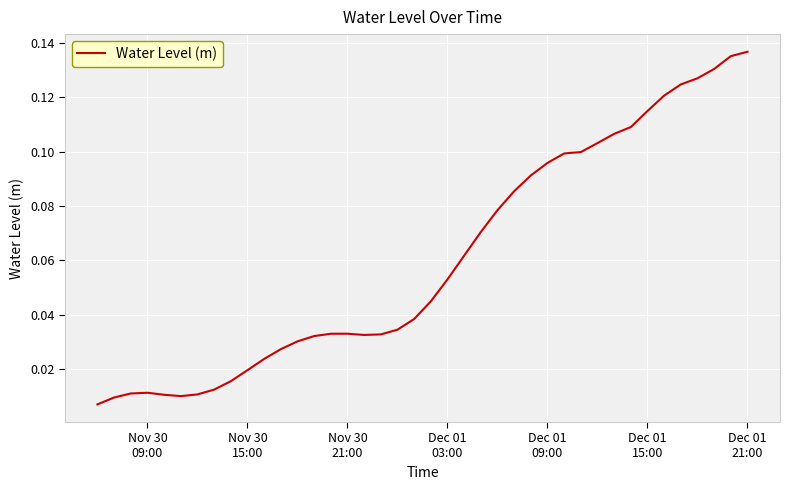

How many lines are shown in the chart?

1